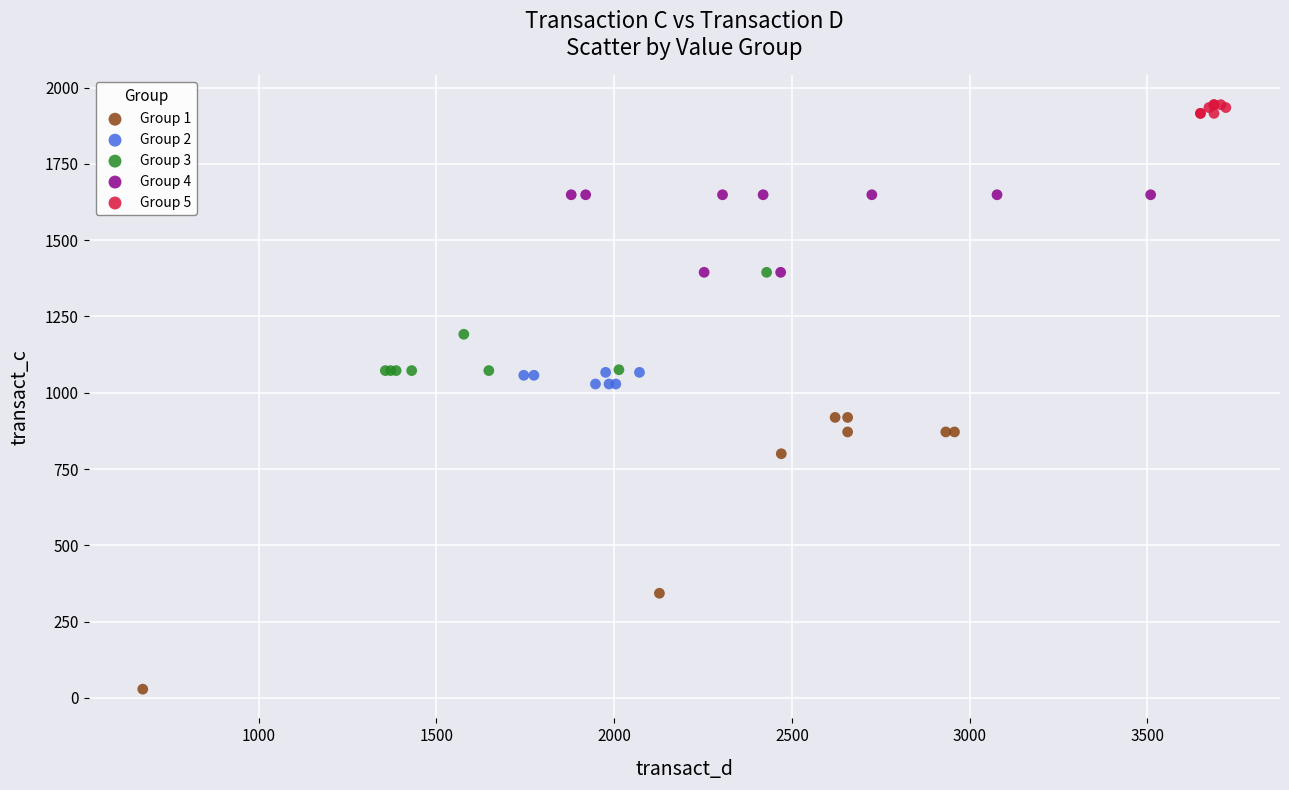

What are all the series names shown in the legend?

Group 1, Group 2, Group 3, Group 4, Group 5